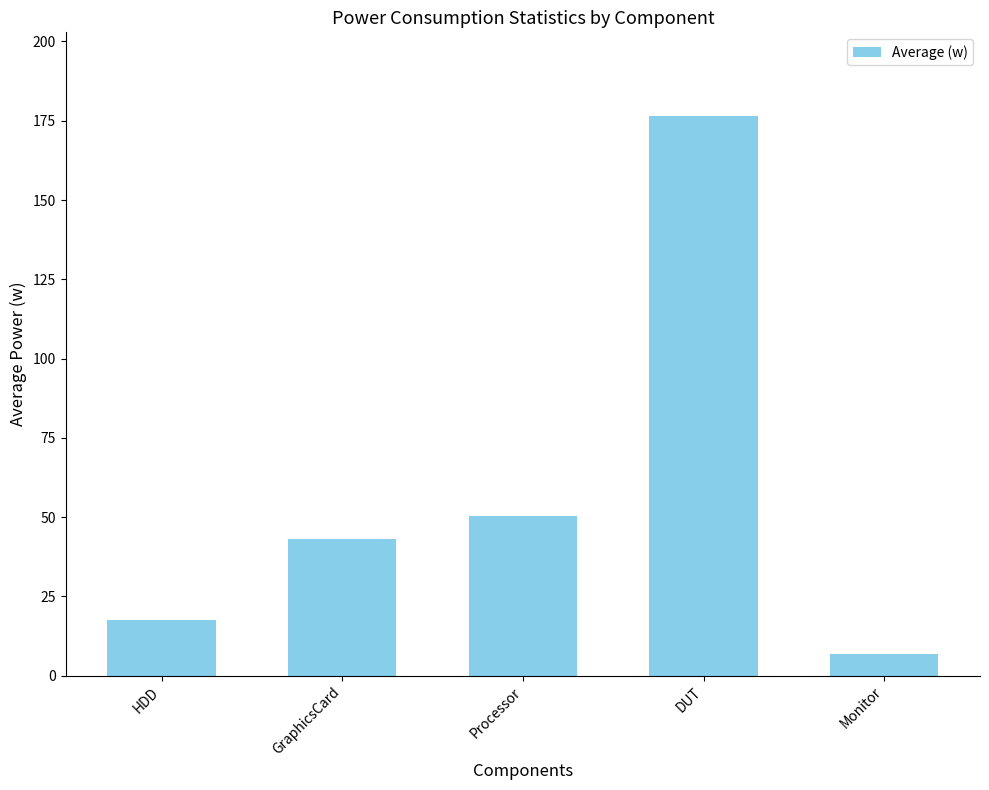

What is the minimum value shown in the chart?

7.0